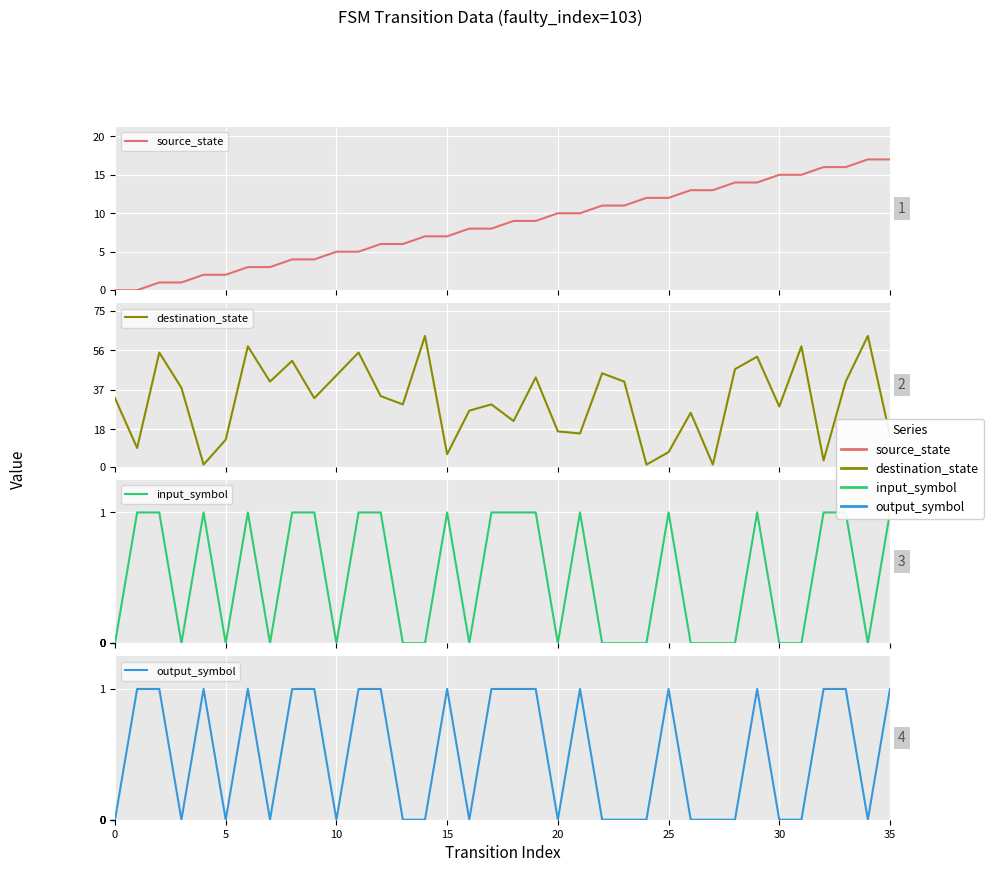

Reading right to left, list all the values displayed in this chart.

source_state: 17	17	16	16	15	15	14	14	13	13	12	12	11	11	10	10	9	9	8	8	7	7	6	6	5	5	4	4	3	3	2	2	1	1	0	0
destination_state: 15	63	41	3	58	29	53	47	1	26	7	1	41	45	16	17	43	22	30	27	6	63	30	34	55	44	33	51	41	58	13	1	38	55	9	33
input_symbol: 1	0	1	1	0	0	1	0	0	0	1	0	0	0	1	0	1	1	1	0	1	0	0	1	1	0	1	1	0	1	0	1	0	1	1	0
output_symbol: 1	0	1	1	0	0	1	0	0	0	1	0	0	0	1	0	1	1	1	0	1	0	0	1	1	0	1	1	0	1	0	1	0	1	1	0